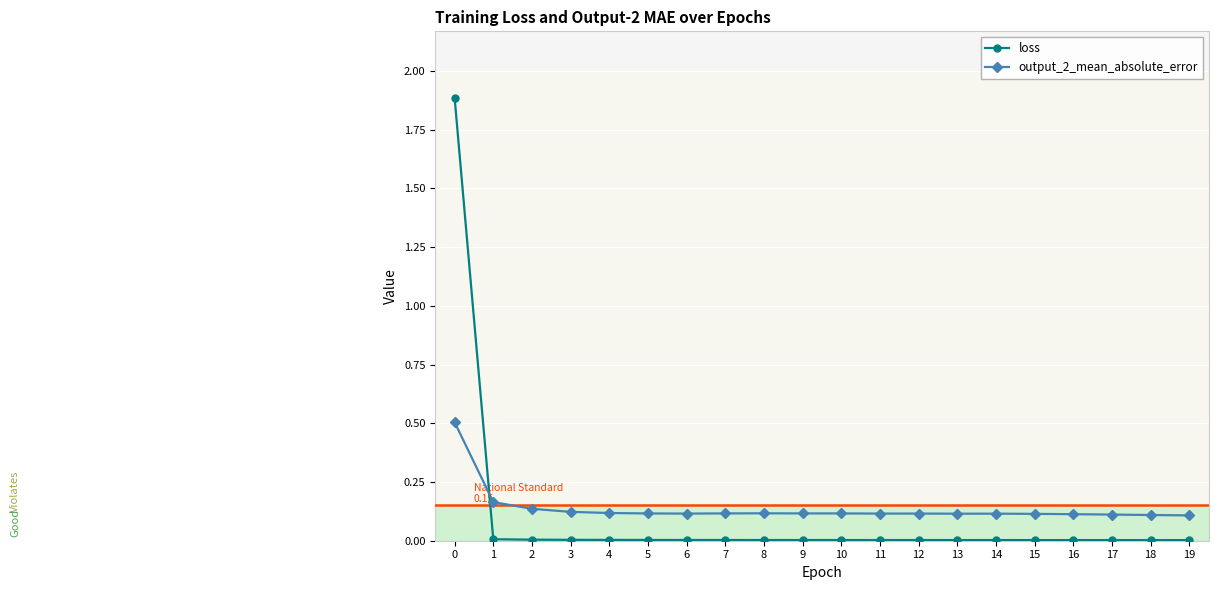

How many times do loss and output_2_mean_absolute_error cross each other?

1